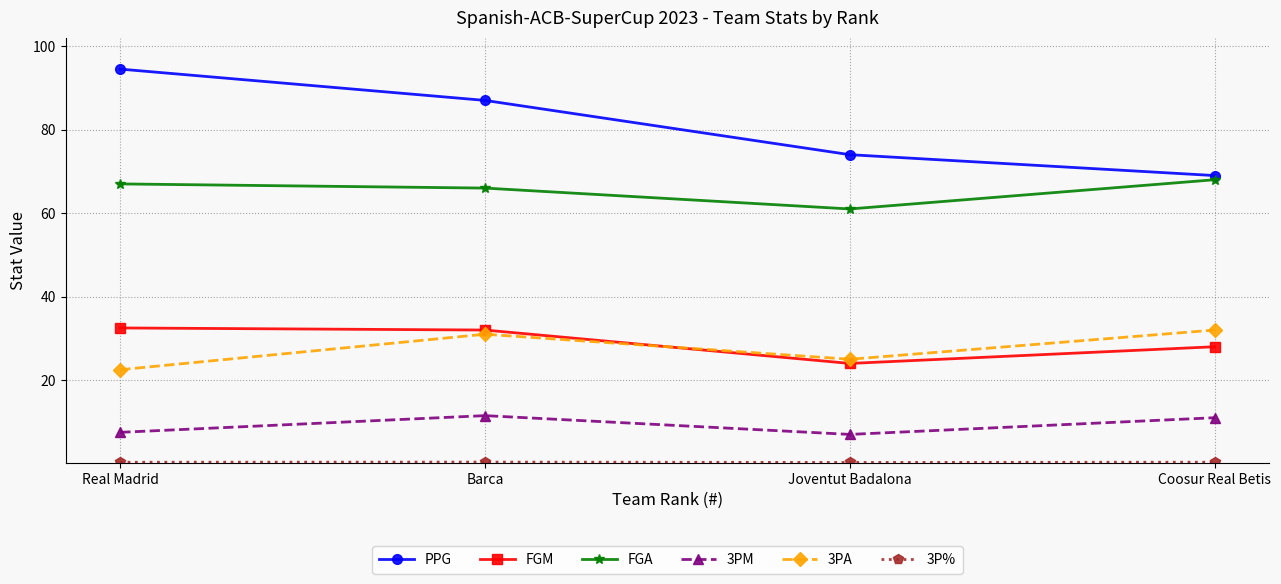

What is the difference between the FGA values at Real Madrid and Joventut Badalona?

6.0